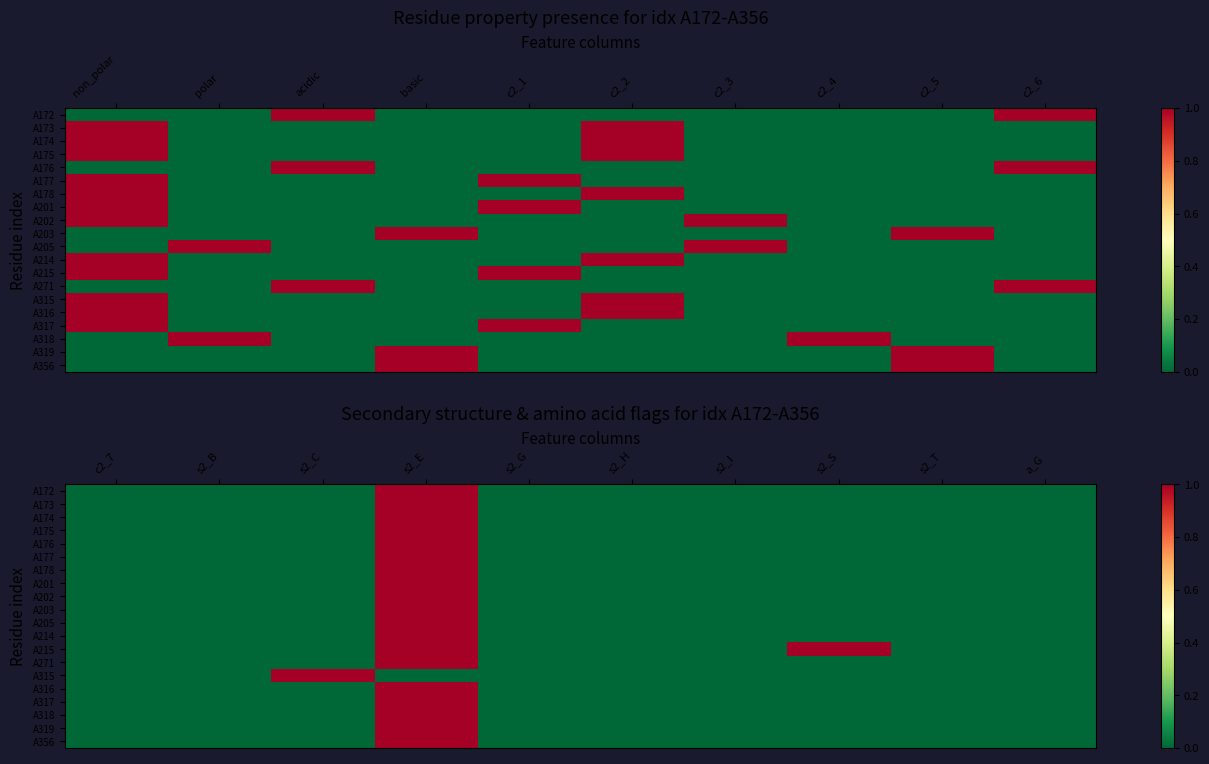

What is the greatest value displayed?

1